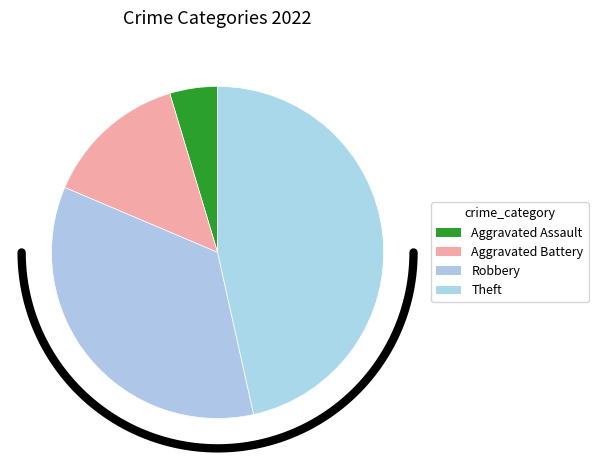

To the nearest percent, what is the combined percentage of Aggravated Assault and Theft?

51%